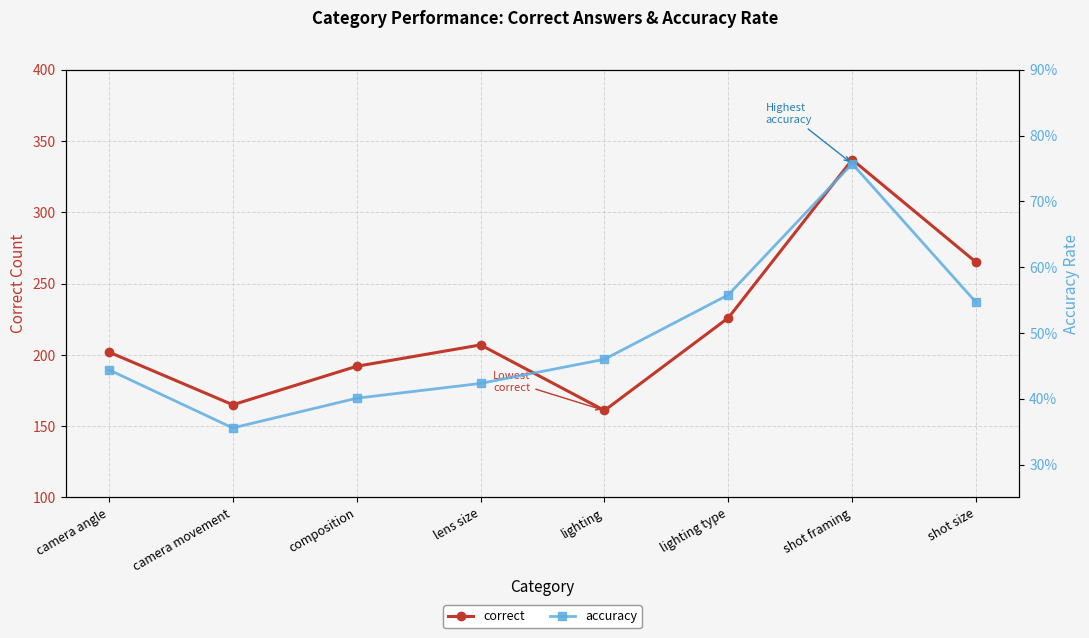

How many distinct data groups are displayed?

2